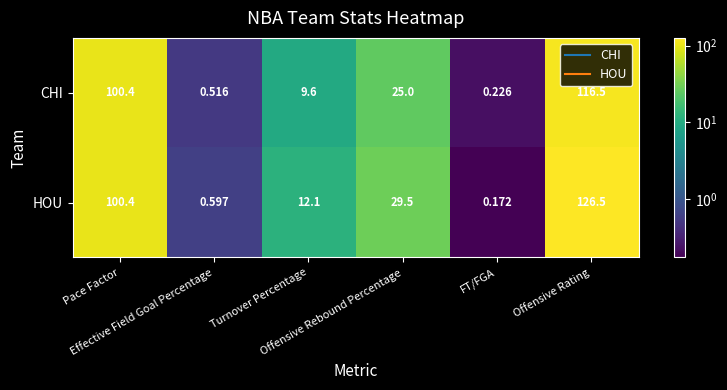

Which series has the largest range (max minus min)?

HOU